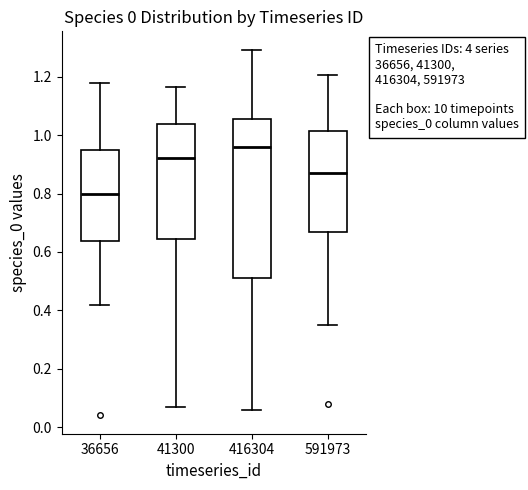

Reading left to right, transcribe this box plot: for each box, give where its median line is, the range the box spans, and where its two whiskers end, as read against the y-axis. The values are not printed on the chart, so give them approximately, as read against the axis.

36656: median 0.80, box 0.64 to 0.94, whiskers 0.42 to 1.18
41300: median 0.92, box 0.64 to 1.04, whiskers 0.08 to 1.16
416304: median 0.96, box 0.52 to 1.06, whiskers 0.06 to 1.30
591973: median 0.86, box 0.66 to 1.02, whiskers 0.34 to 1.20